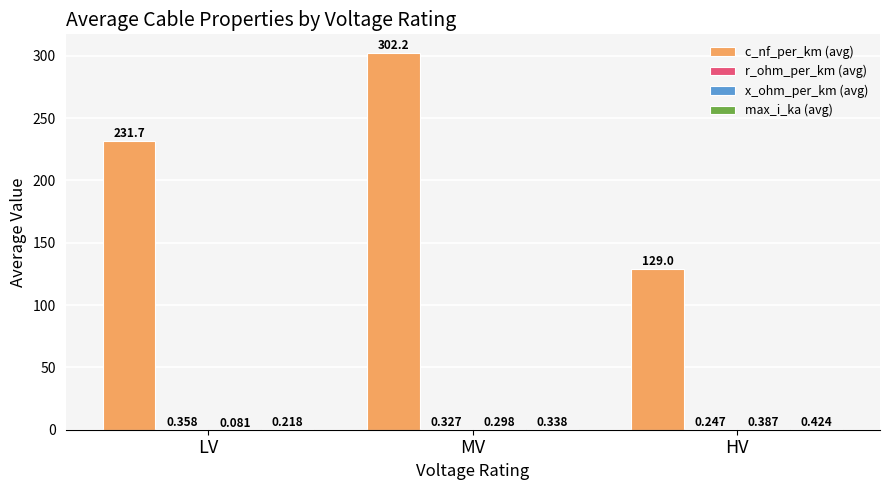

Where does the c_nf_per_km (avg) series first go above 231?

LV